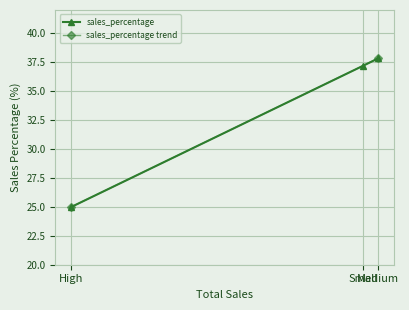

What is the highest value of the sales_percentage series?

37.8